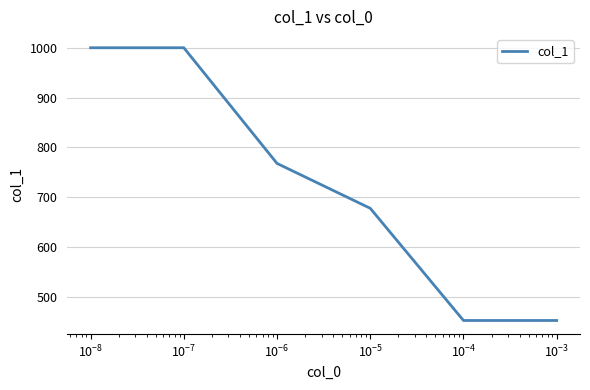

What is the difference between the maximum and second lowest values?

547